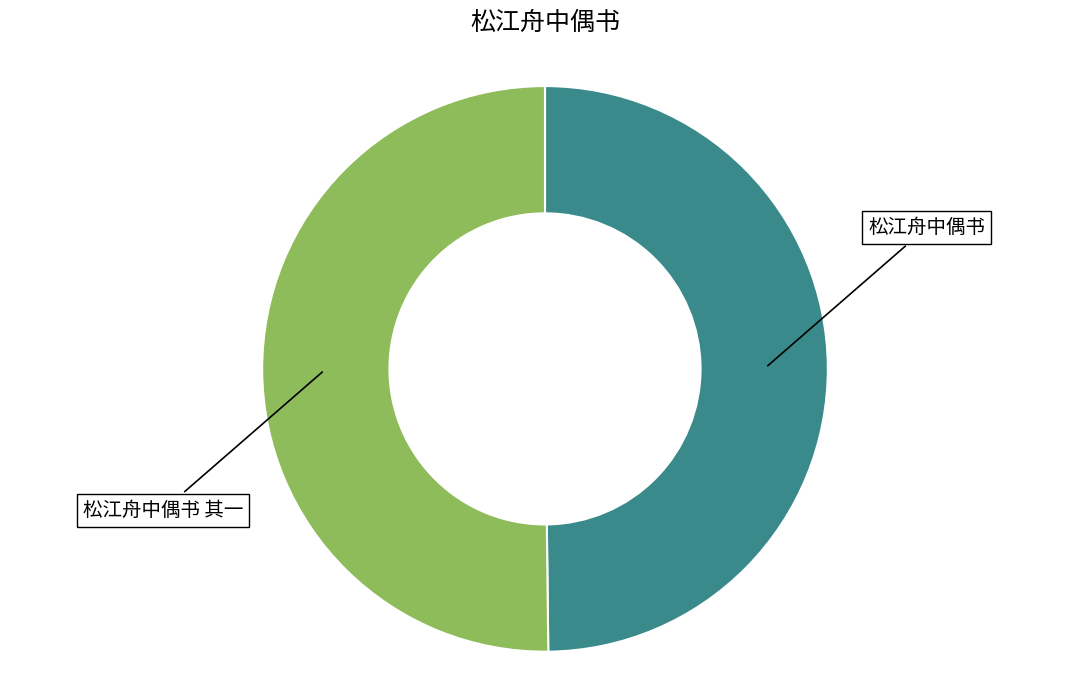

How many segments does this pie chart have?

2